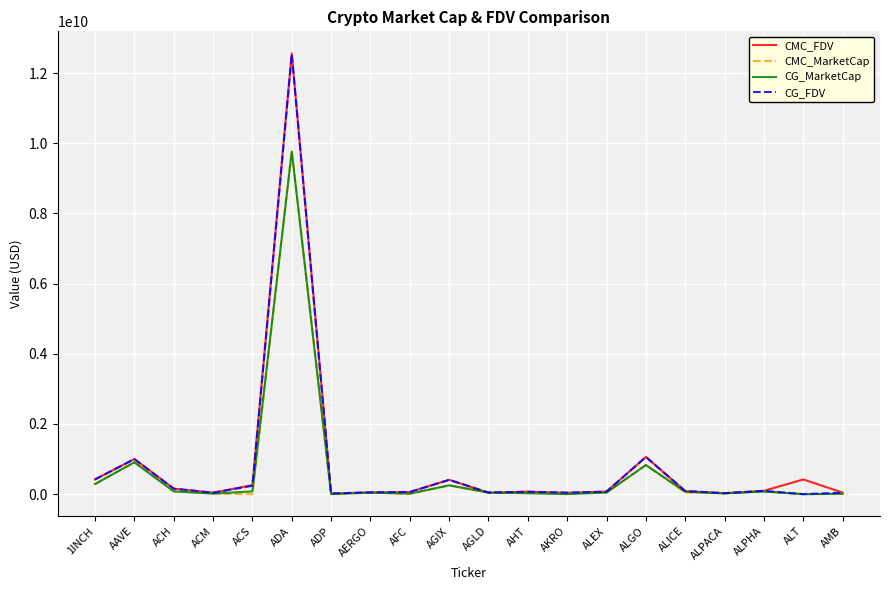

What is the greatest value displayed?

12564172072.6